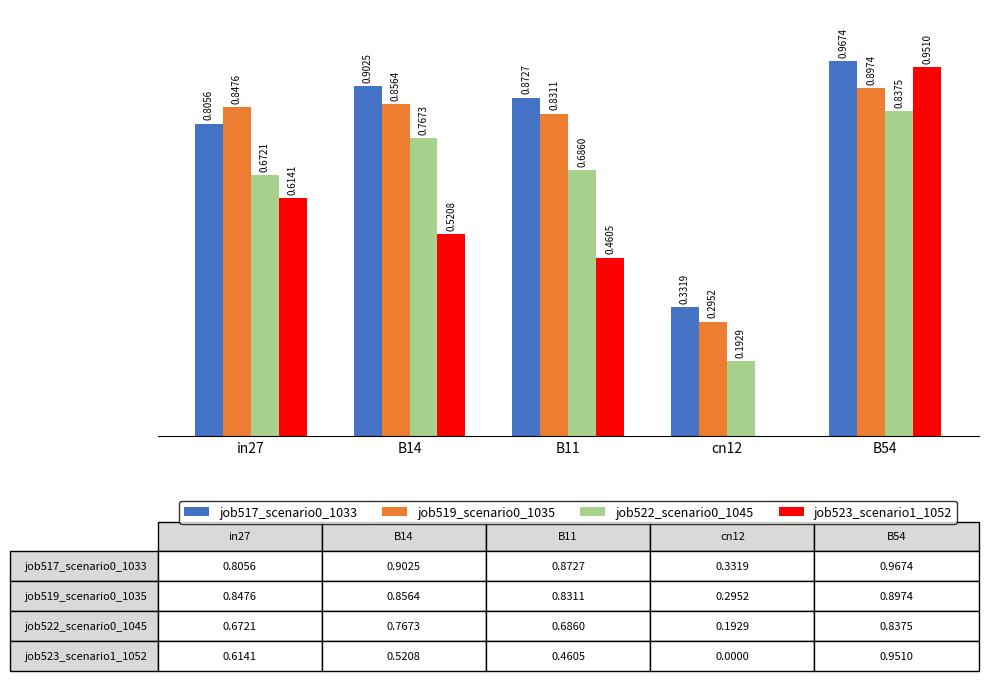

Which series has the largest total across all categories?

job517_scenario0_1033